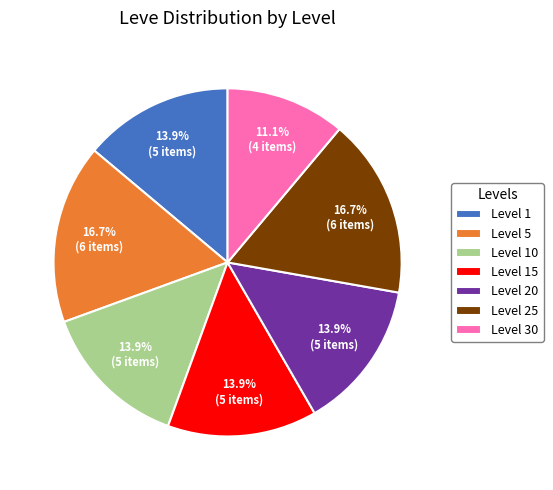

Which category has the smallest portion of the pie?

Level 30